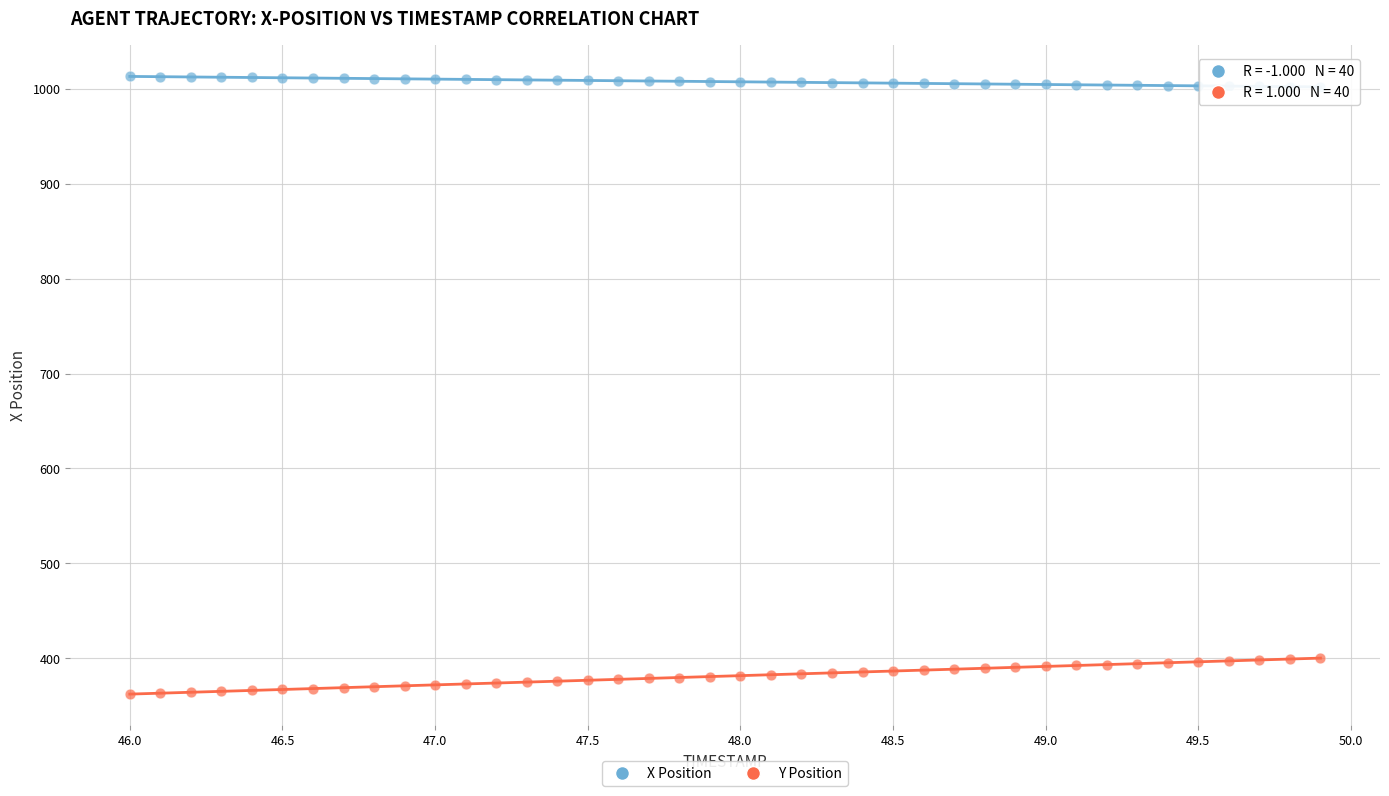

Across all data points, what is the range of Y values (max minus min)?

650.6